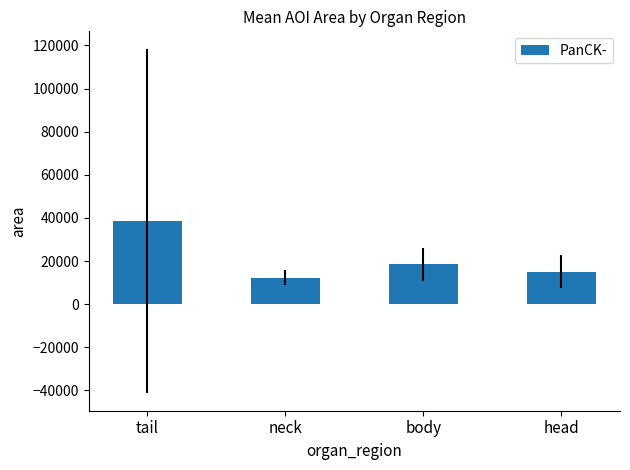

Reading left to right, transcribe all the data shown in this chart.

tail=38562.0	neck=12282.6	body=18414.1	head=15076.8